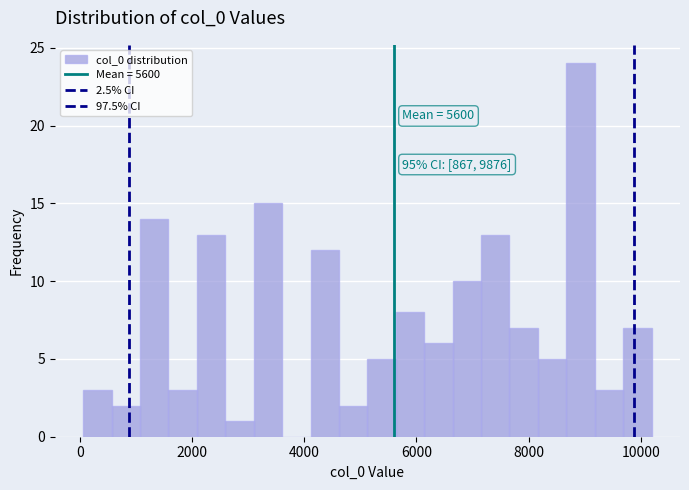

Around what value on the x-axis is the tallest bar? Give the approximate position of its centre, as read against the axis.

9000